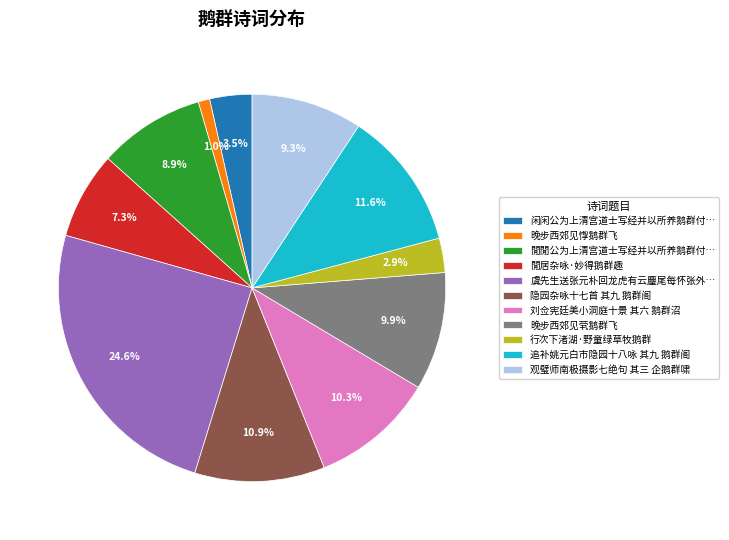

Which category has the smallest portion of the pie?

晚步西郊见惸鹅群飞